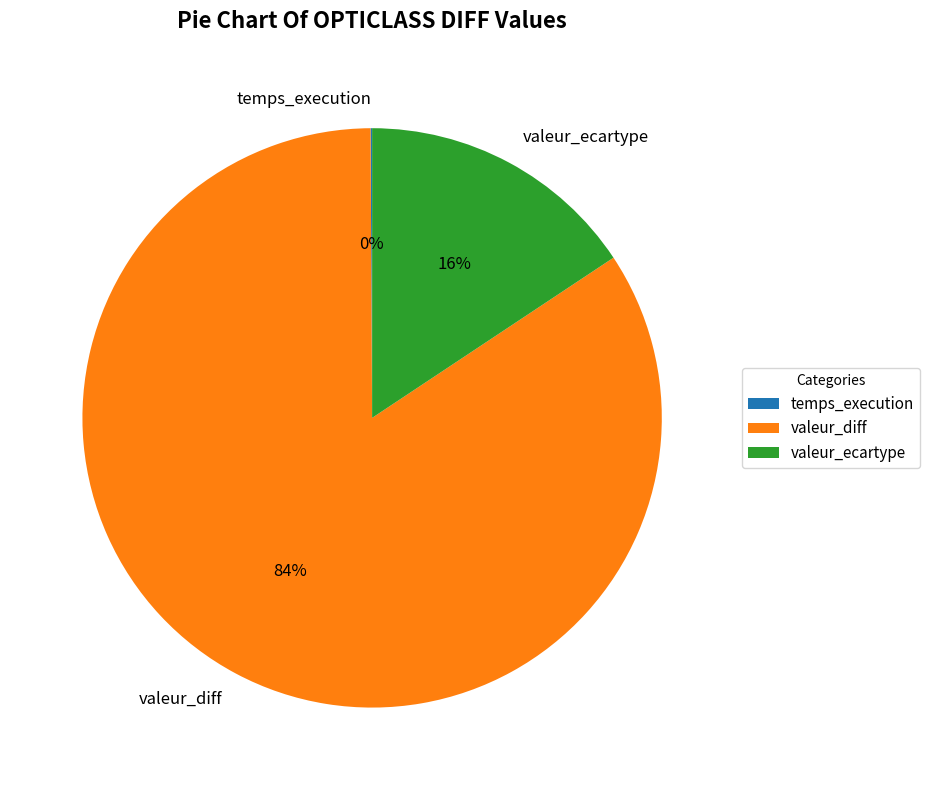

Is it true that valeur_diff is 99% of the pie?

False